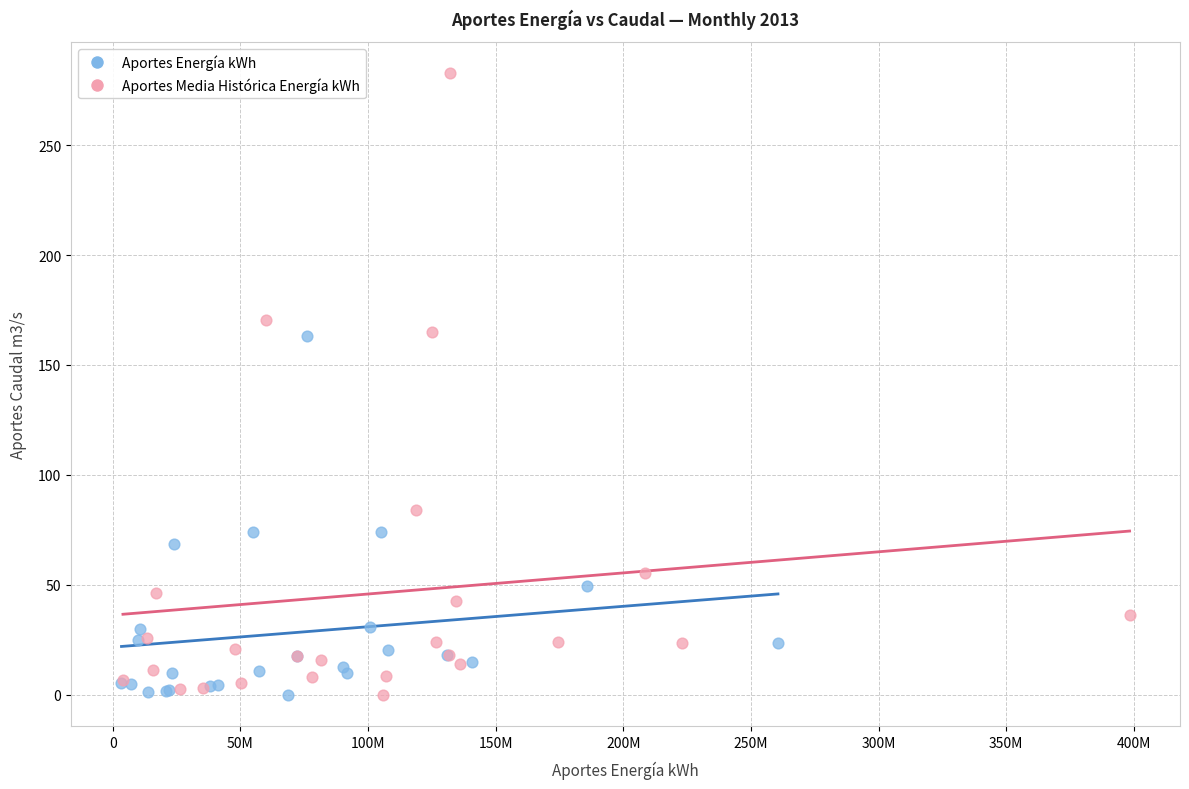

Which series reaches the maximum Y coordinate?

Aportes Media Histórica Energía kWh